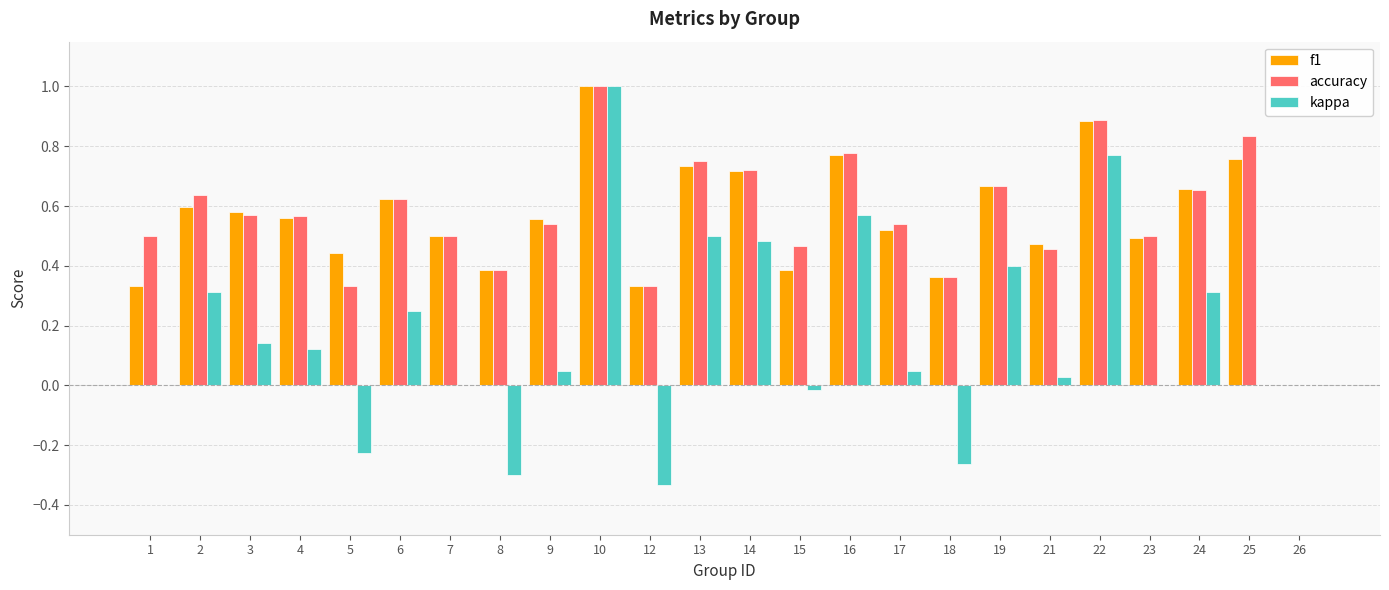

Which category has the highest value in the kappa series?

10